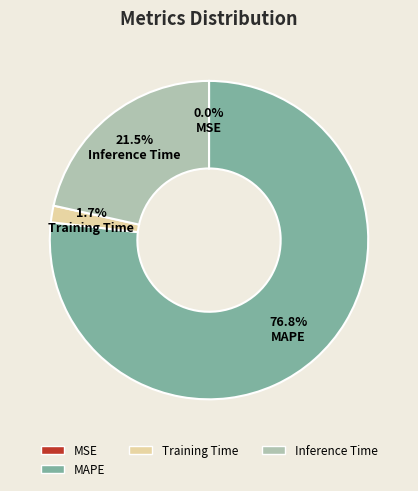

Do Training Time and MAPE together represent more than half of the pie?

Yes